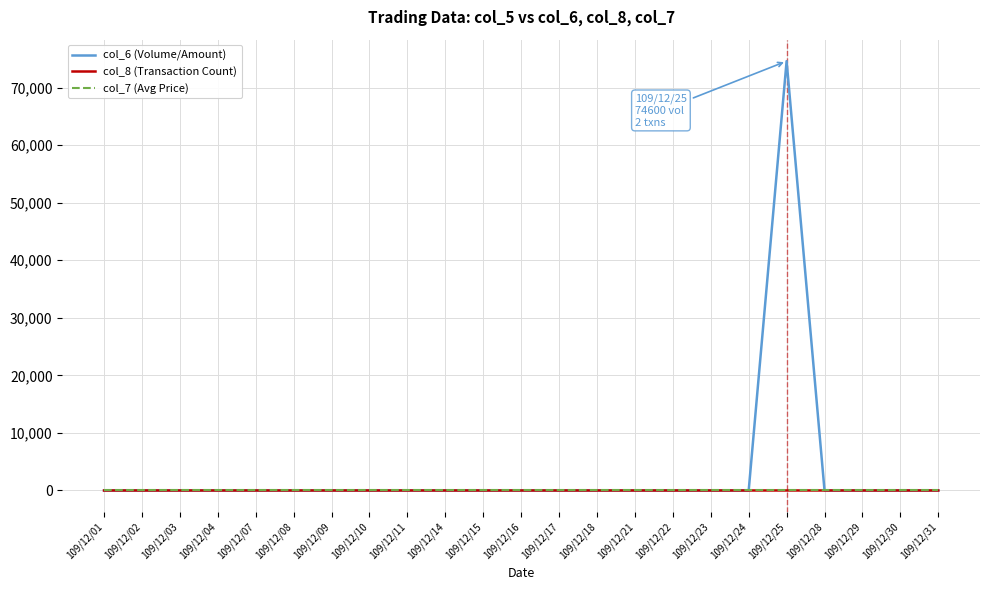

At how many categories does at least one series exceed 4035?

1